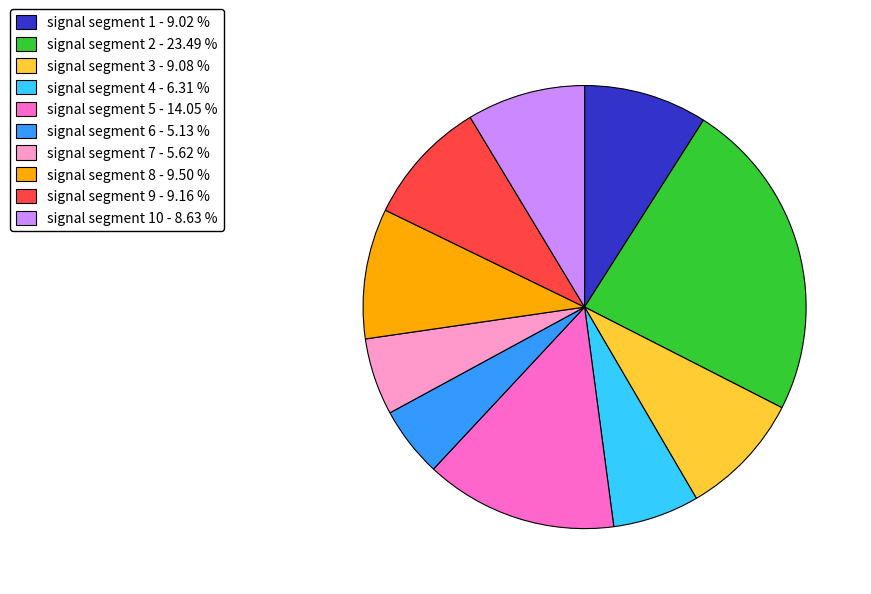

Is there a majority slice in this chart?

No